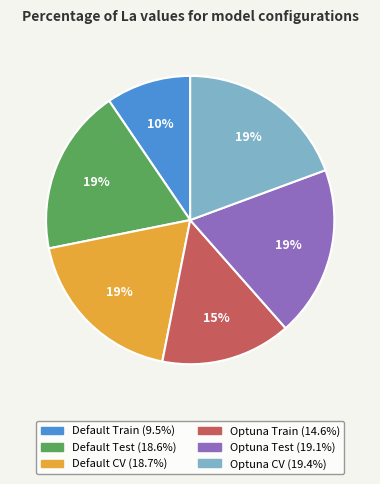

To the nearest percent, what is the average slice percentage?

17%